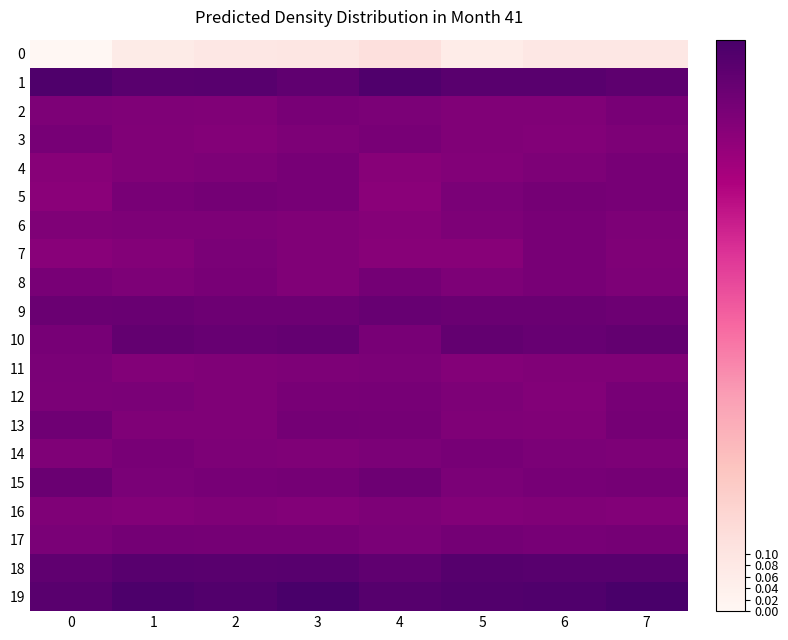

What is the total value across all series at 7?

17.0